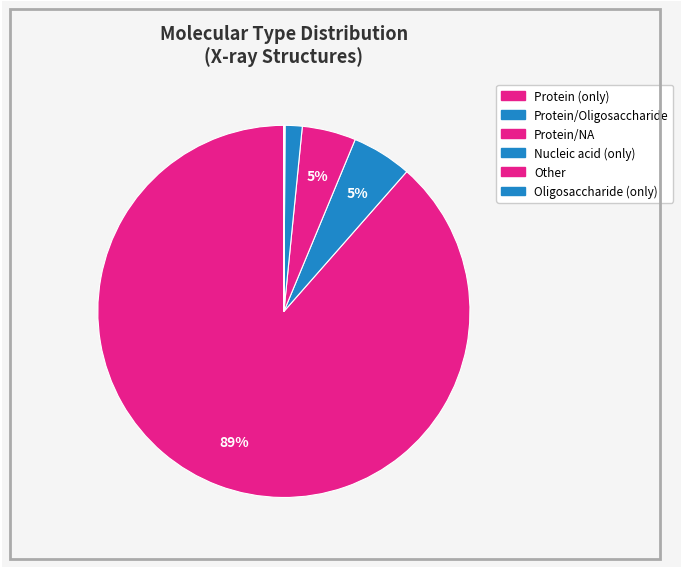

Do Protein/Oligosaccharide and Nucleic acid (only) together represent more than half of the pie?

No